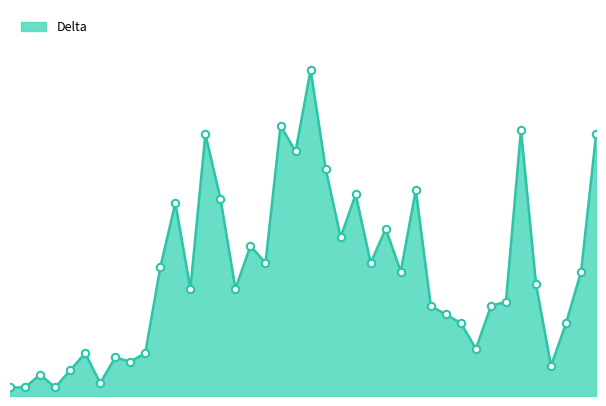

What is the change in value from 2020-03-18 to 2020-03-22?

+7